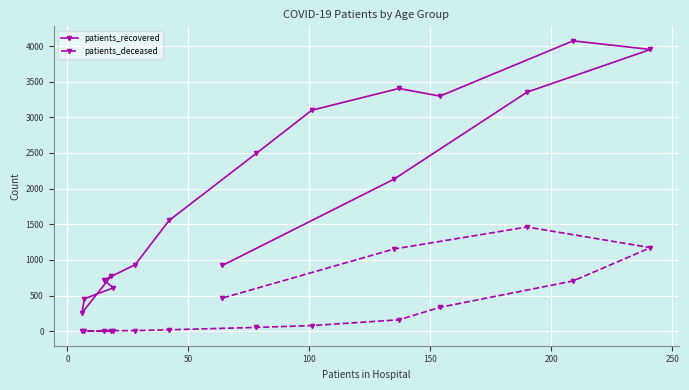

How many values in the patients_recovered series exceed 2133?

7